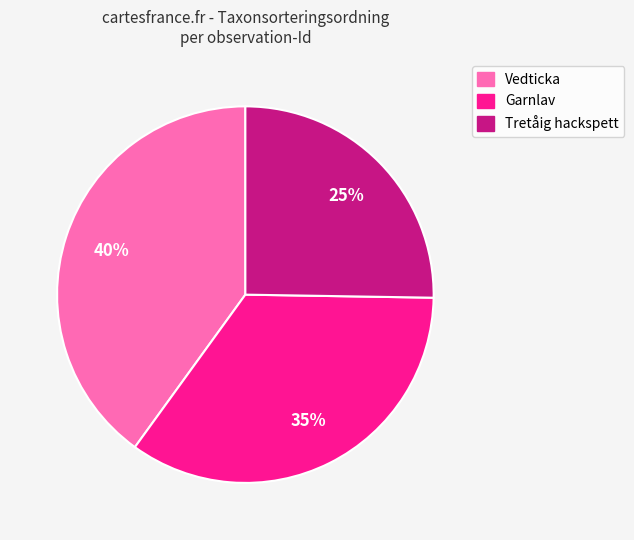

Does any single category account for the majority?

No